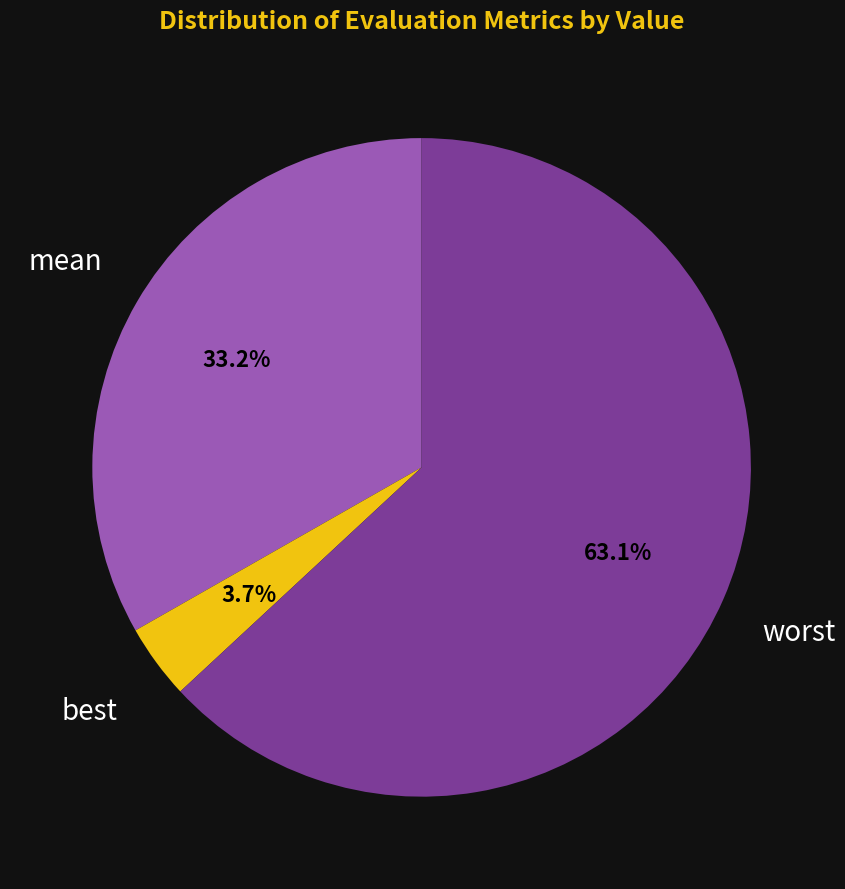

Is there any slice that represents more than half of the pie?

Yes